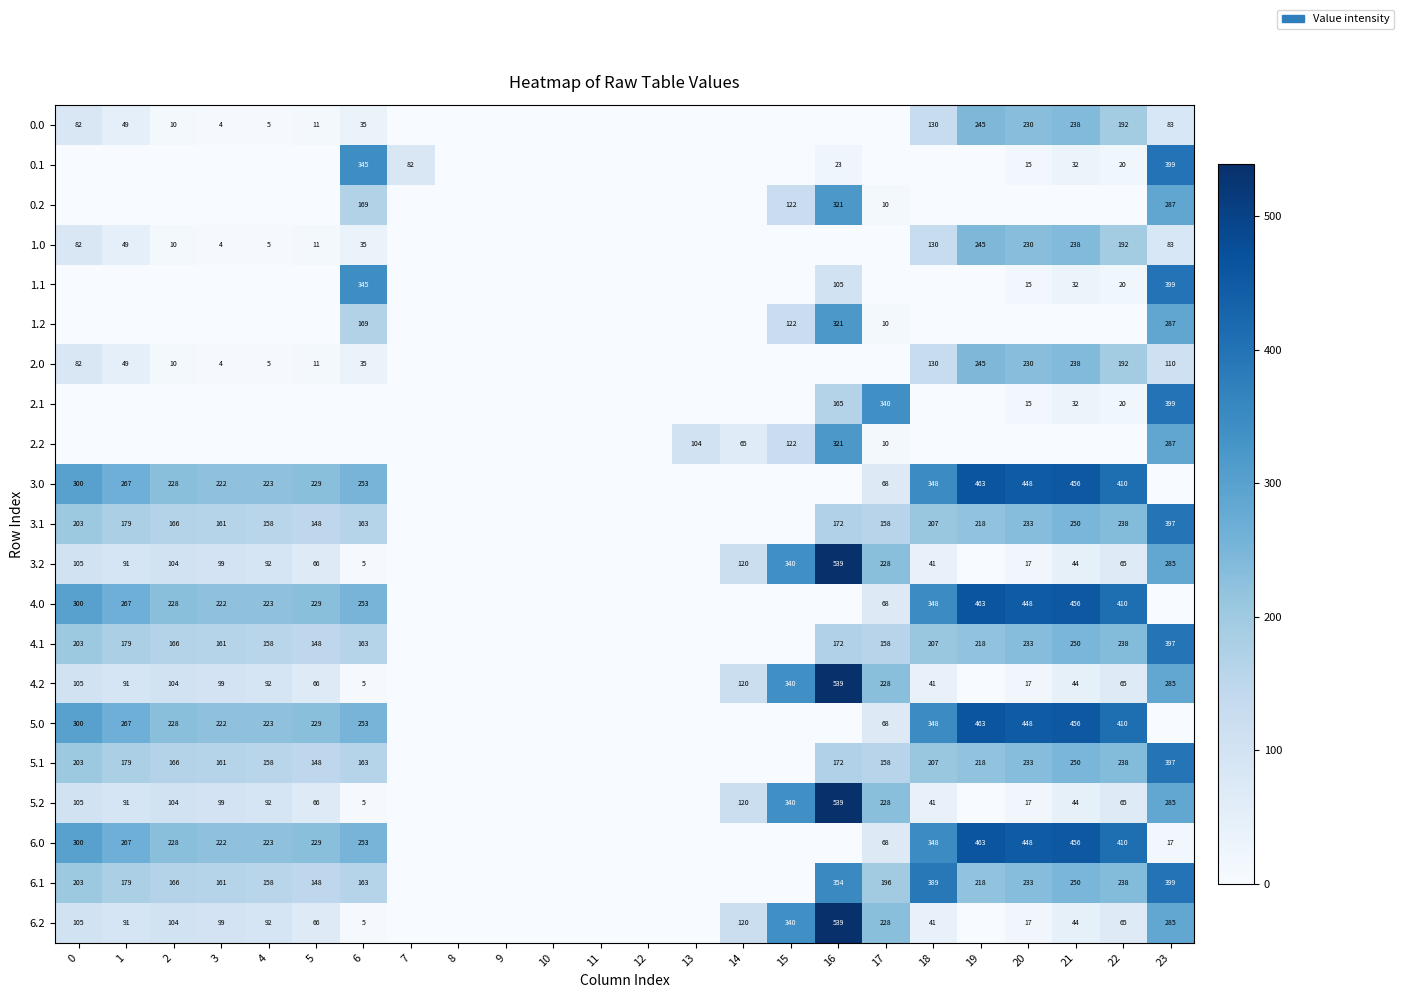

Is it true that 5.0 equals 463 at 19?

True